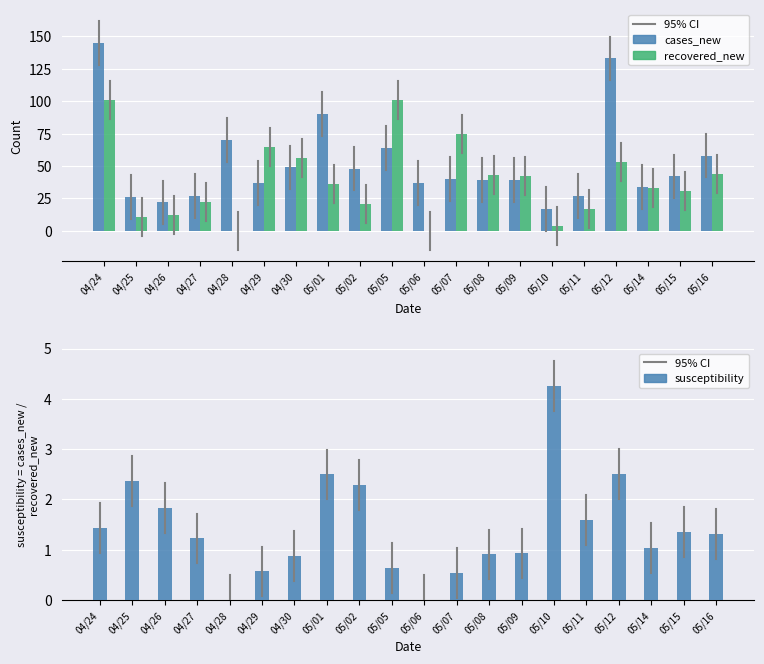

How many values in susceptibility are above zero?

18